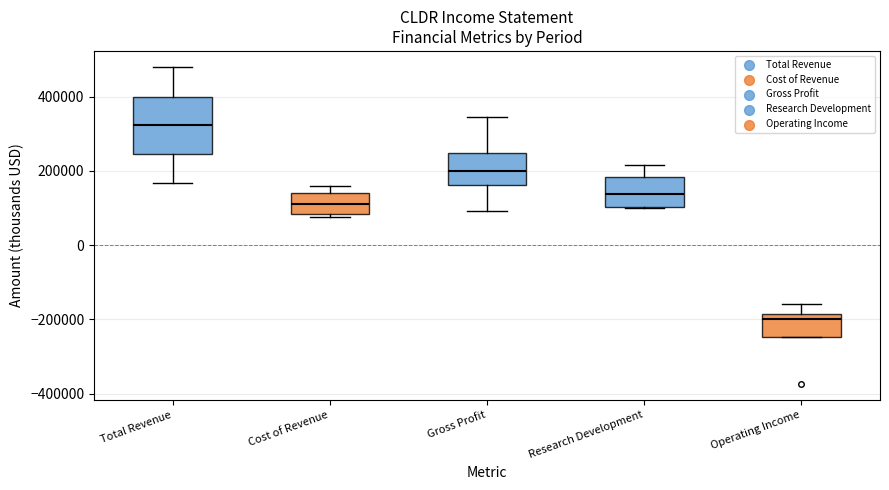

Reading left to right, transcribe this box plot: for each box, give where its median line is, the range the box spans, and where its two whiskers end, as read against the y-axis. The values are not printed on the chart, so give them approximately, as read against the axis.

Total Revenue: median 320000, box 240000 to 400000, whiskers 160000 to 480000
Cost of Revenue: median 120000, box 80000 to 140000, whiskers 80000 (just below the box's lower edge) to 160000
Gross Profit: median 200000, box 160000 to 240000, whiskers 100000 to 340000
Research Development: median 140000, box 100000 to 180000, whiskers 100000 to 220000
Operating Income: median -200000, box -240000 to -180000, whiskers -240000 to -160000